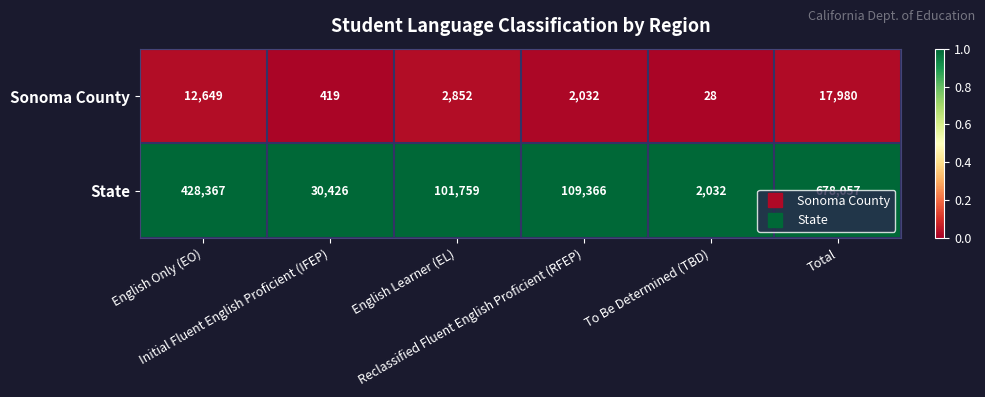

What is the difference between the maximum and minimum values in the State series?

676025